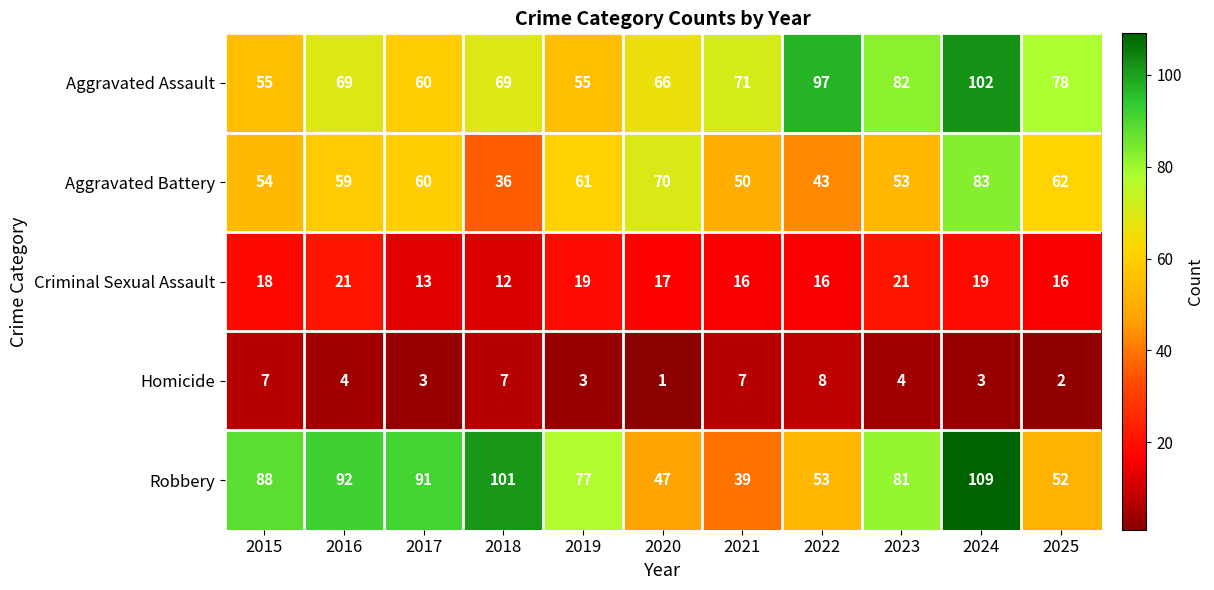

Where is Robbery nearest to the value 74?

2019